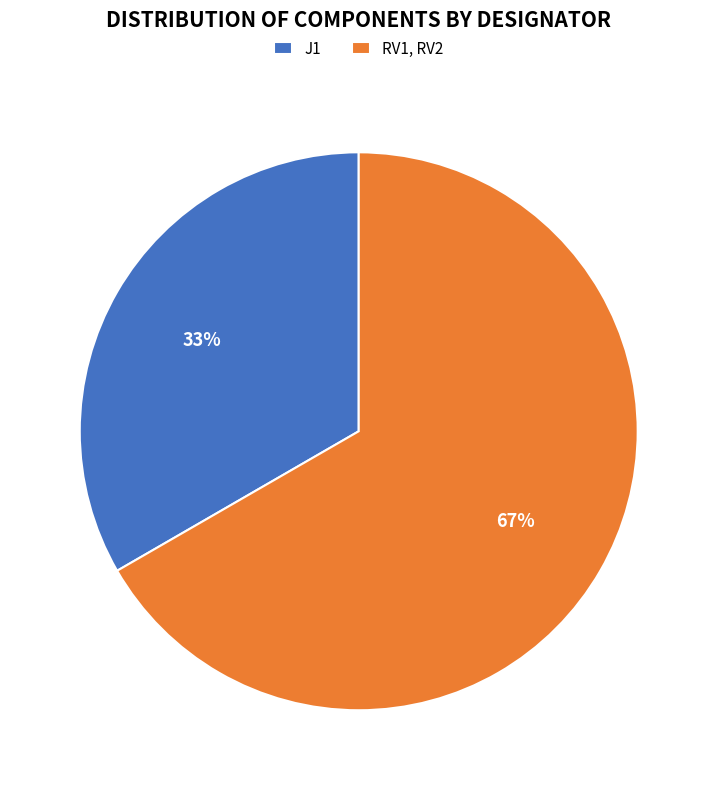

Which category has the biggest portion of the pie?

RV1, RV2